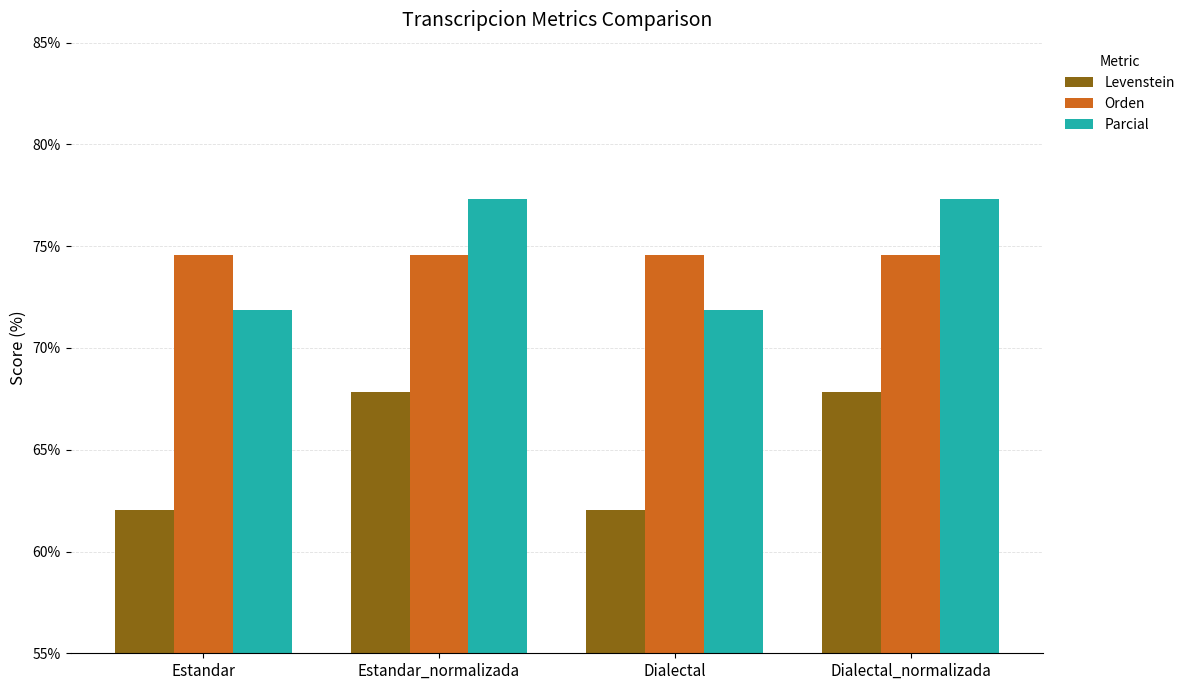

The Orden series shows 126.2 at Estandar_normalizada. True or false?

False